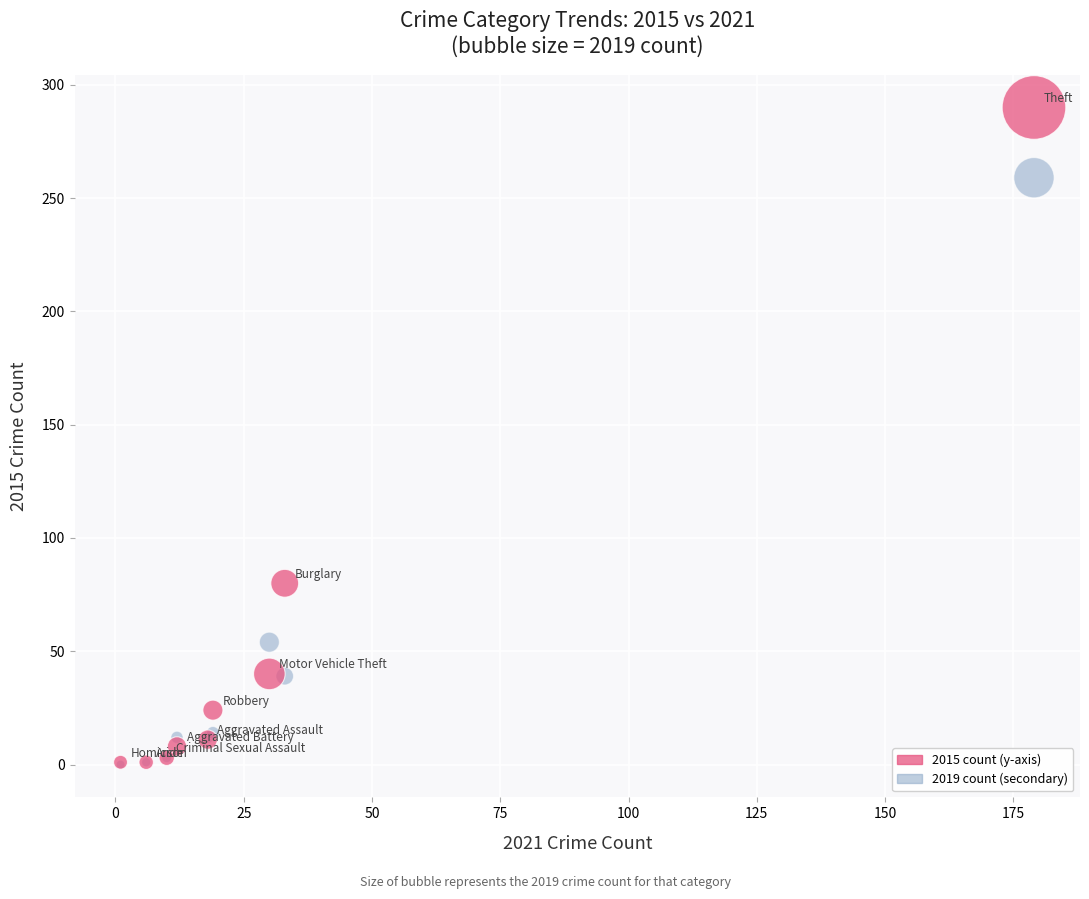

Across all series, what Y value is closest to 145?

80